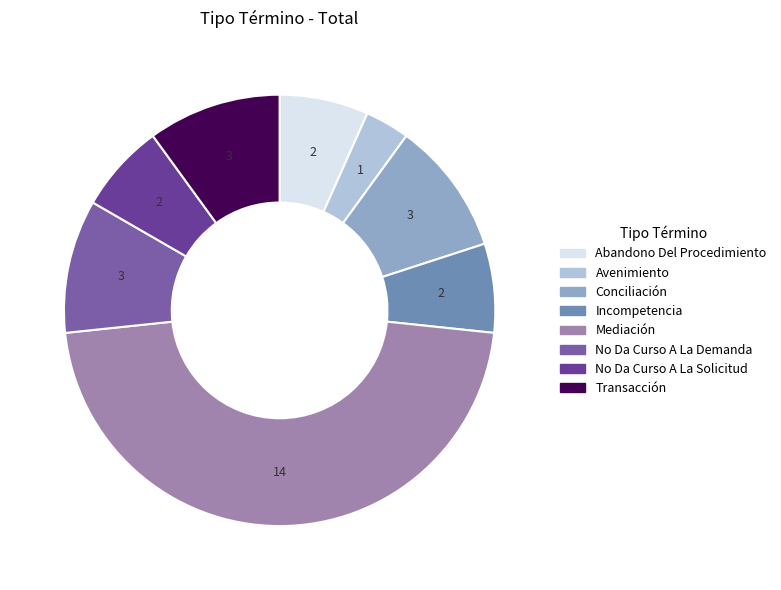

Is Conciliación the majority of the pie?

No